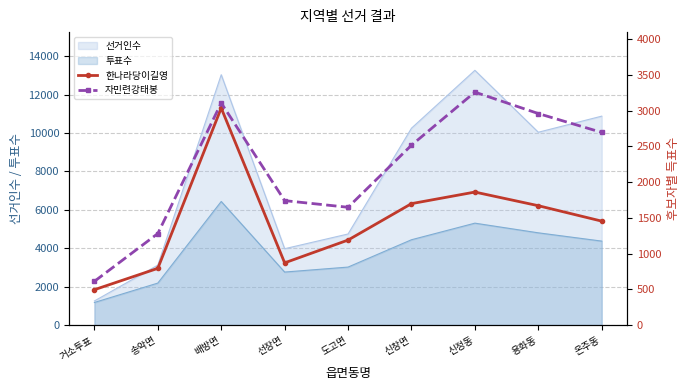

At which label does 한나라당이길영 reach its minimum?

거소투표